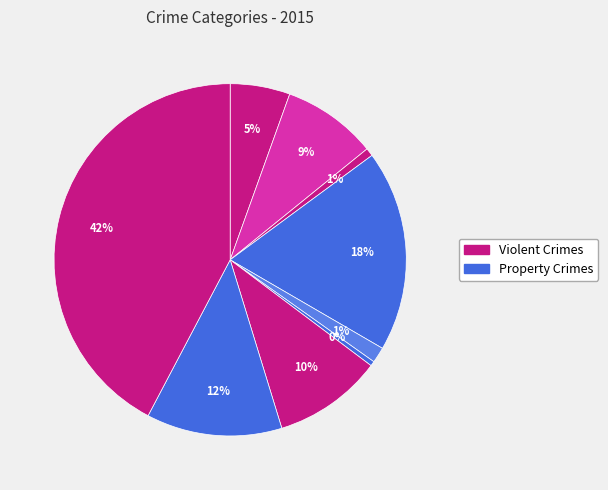

Count the number of slices in the pie.

9